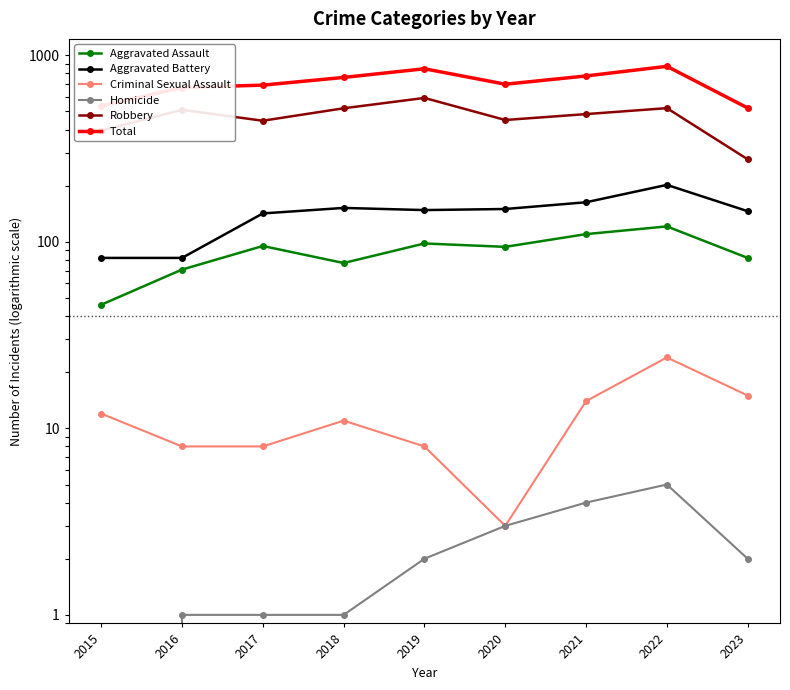

Which label corresponds to the largest value in the chart?

2022